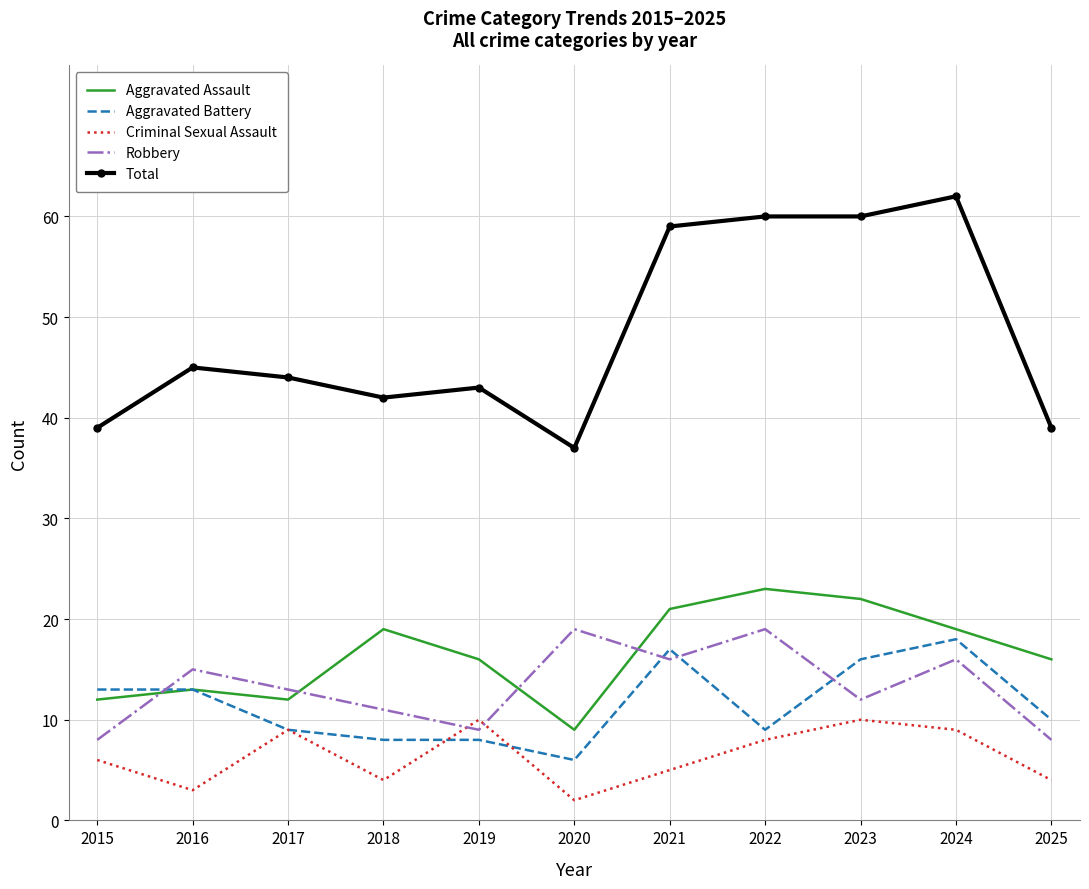

Is the value of Aggravated Assault at 2019 greater than the value of Criminal Sexual Assault at 2022?

Yes